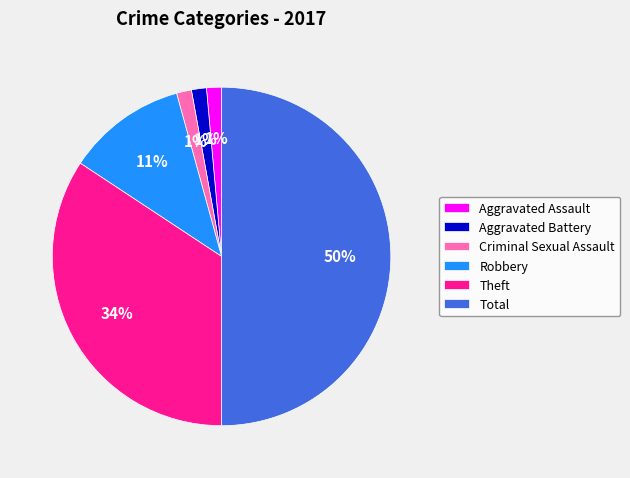

Does Aggravated Battery account for over 50% of the chart?

No